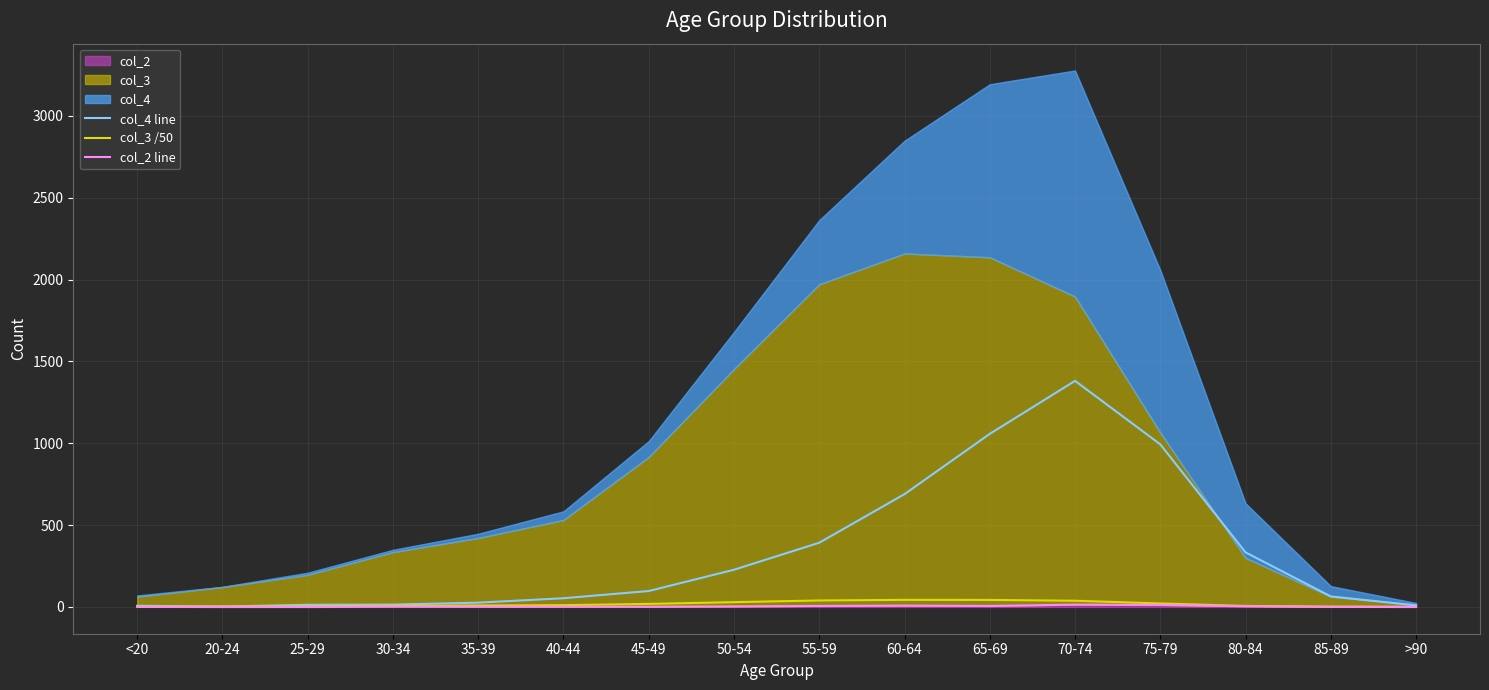

List the labels in order of col_2 line value, largest first.

70-74, 75-79, 60-64, 55-59, 65-69, 80-84, 50-54, 30-34, <20, 35-39, 40-44, 45-49, 85-89, 20-24, 25-29, >90